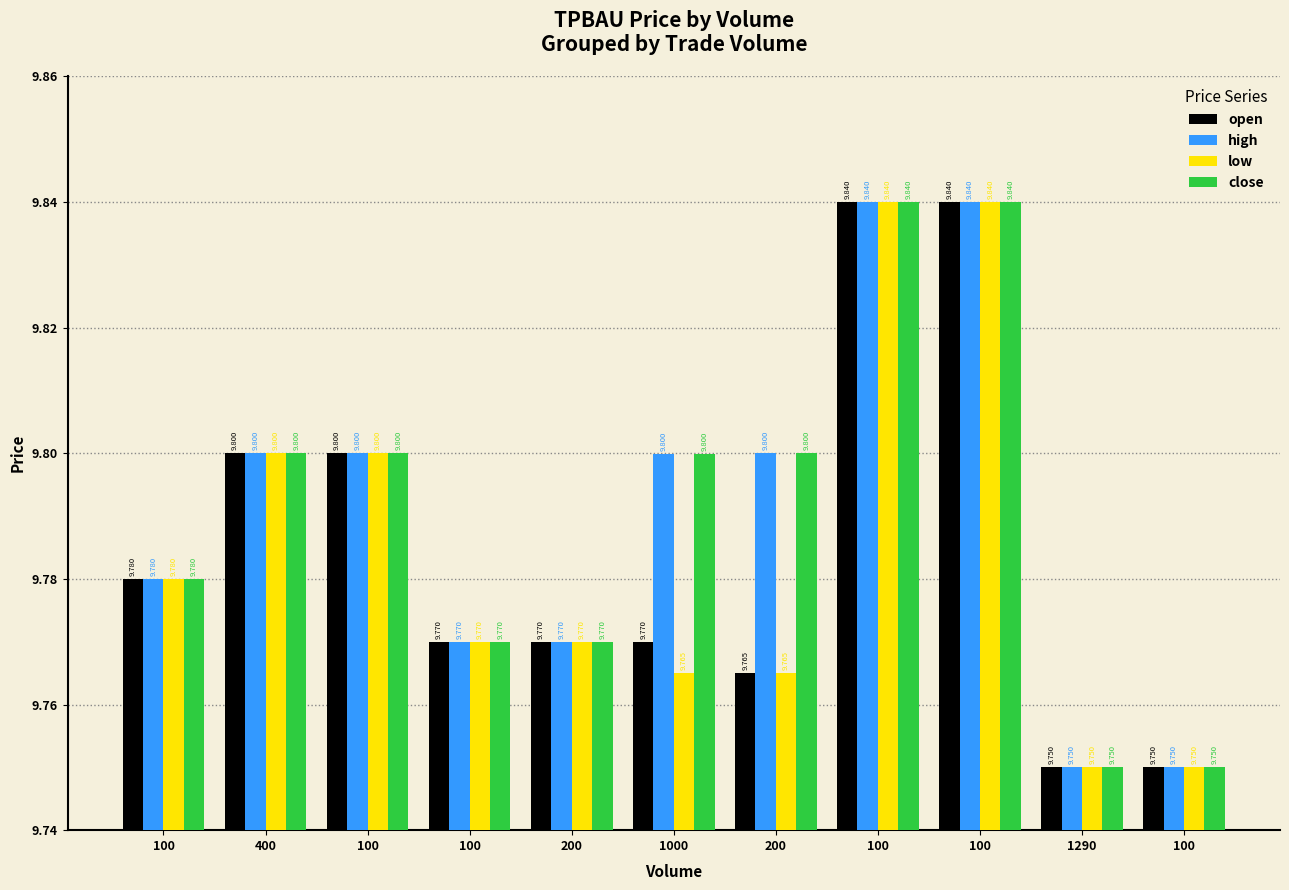

What is the value of the high bar at the 2nd from the left?

9.8